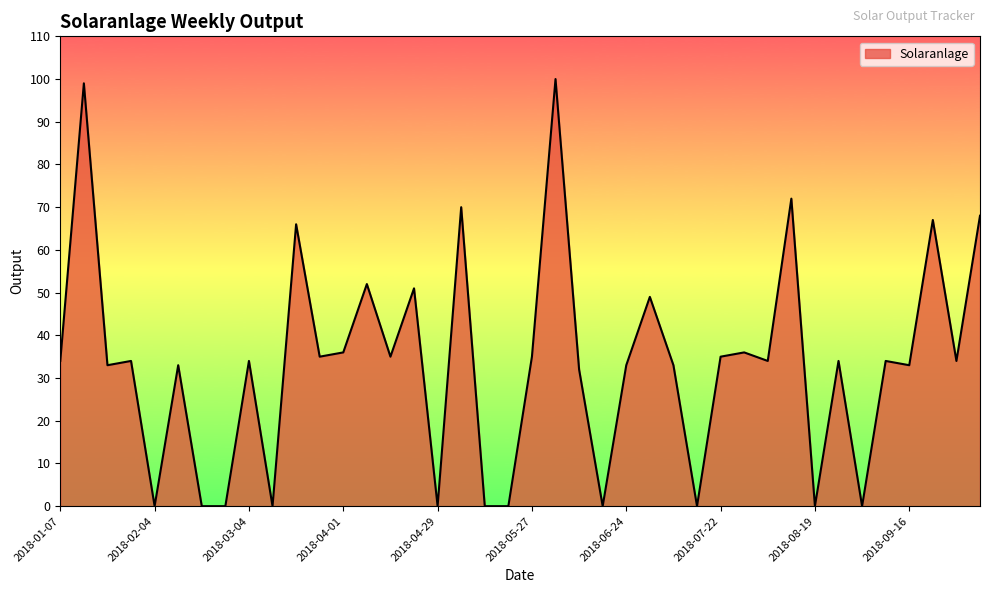

What is the difference between the maximum and minimum values?

100